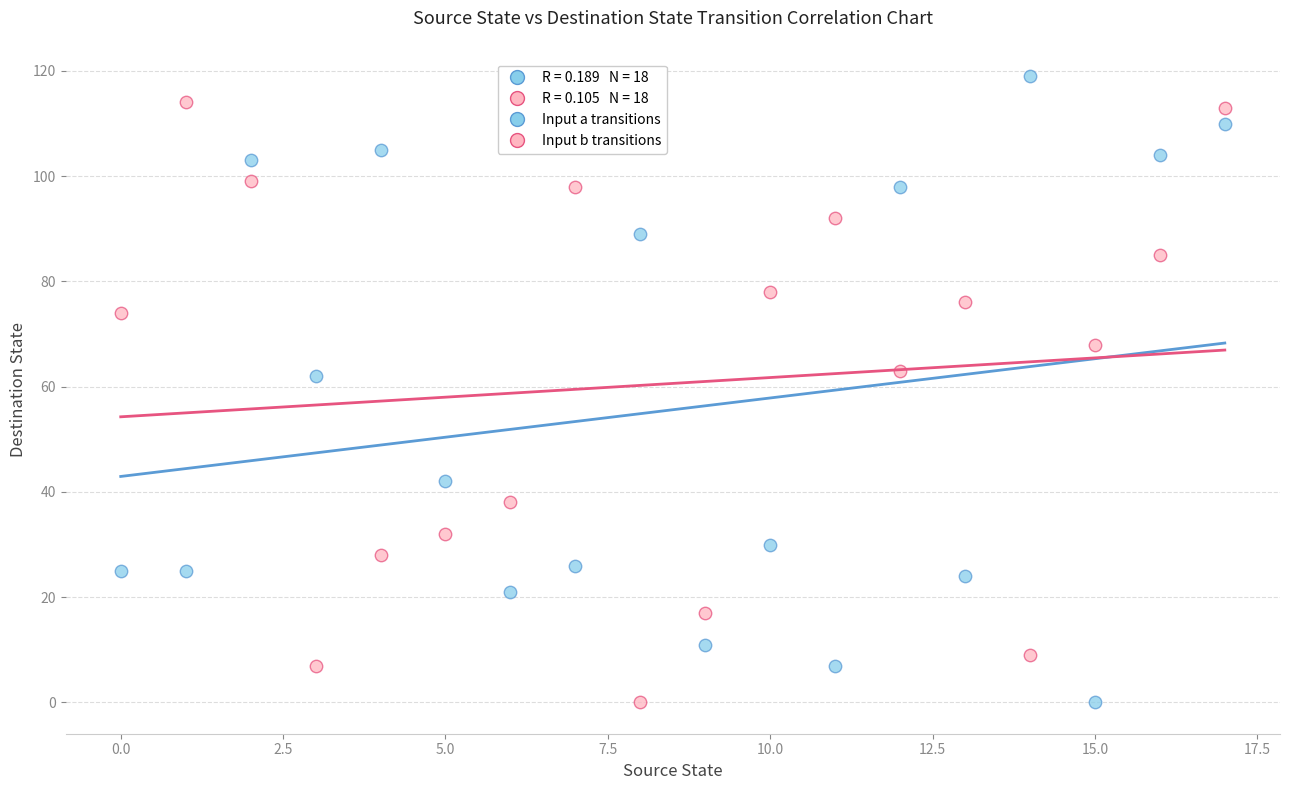

Which series contains the highest Y value?

Input a transitions